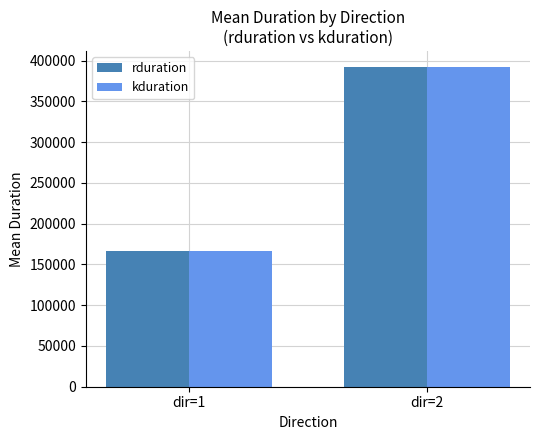

What is the average value of the rduration series?

279598